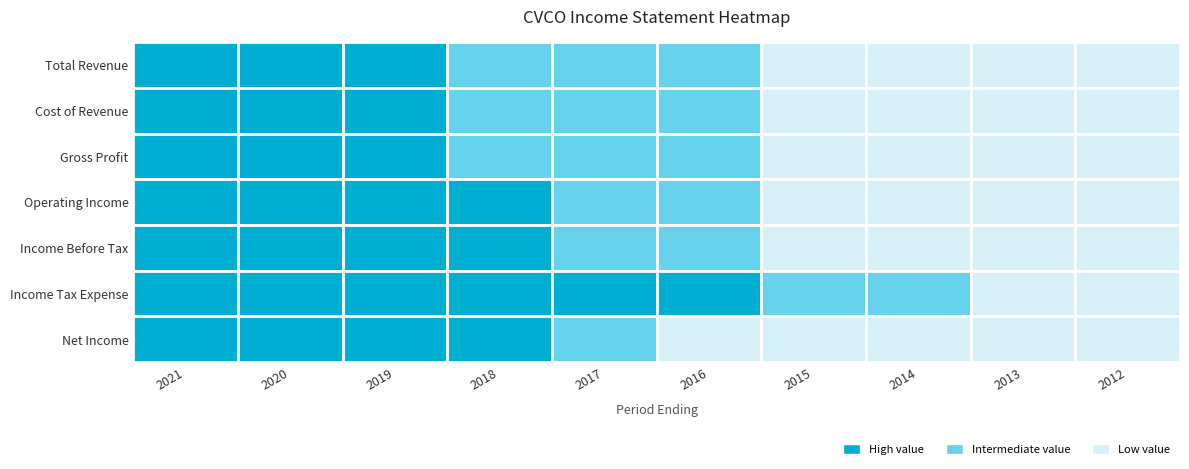

What is the difference between the second highest and second lowest values in the Total Revenue series?

609500